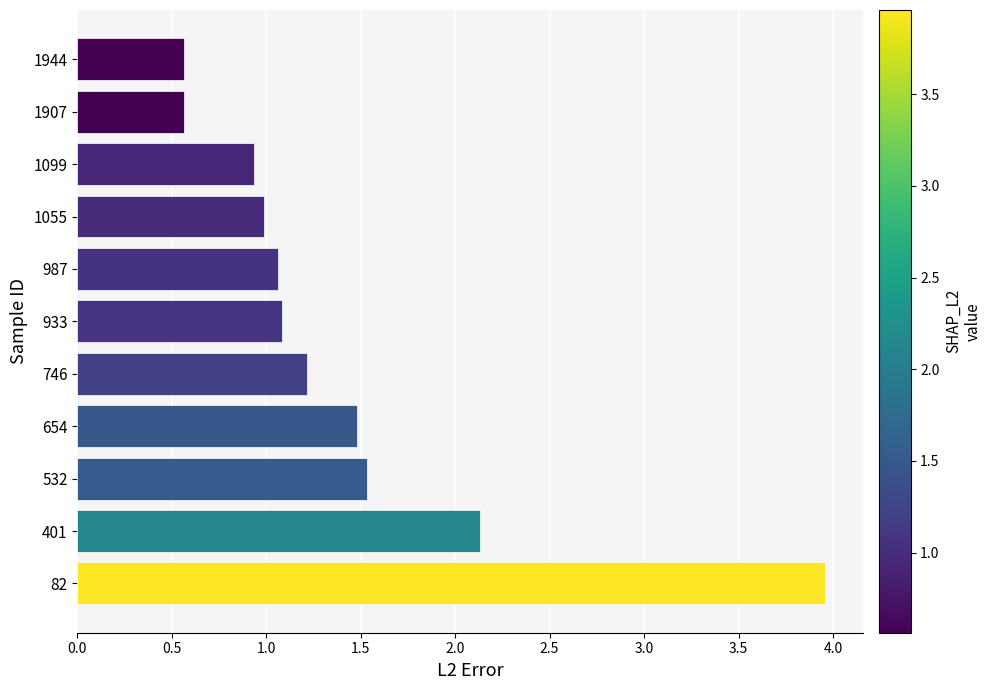

What is the change in value from 82 to 1099?

-3.0